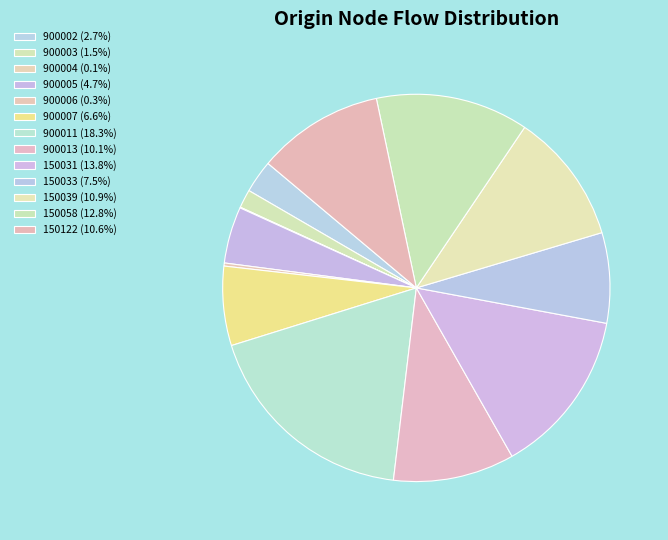

What is the largest slice in the pie chart?

900011